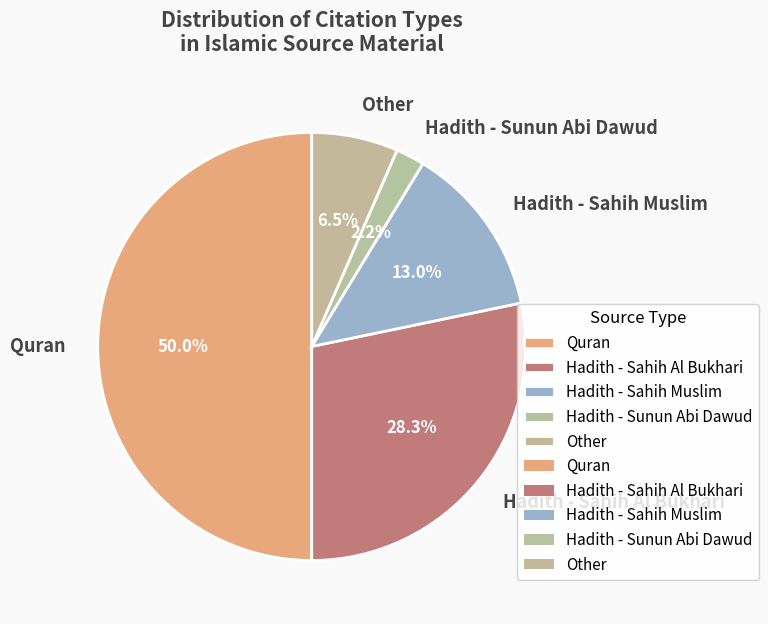

To the nearest percent, what portion does Quran represent?

50%